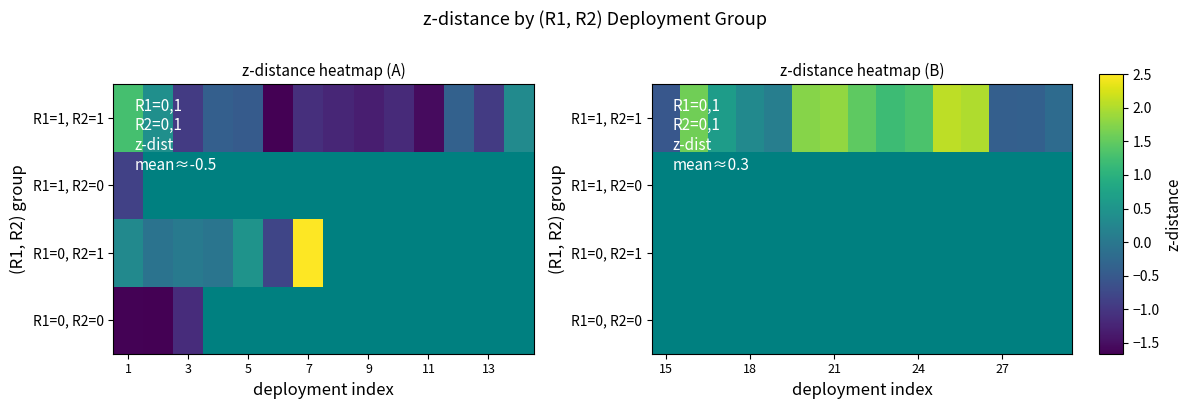

Is the value of R1=1, R2=0 at 27 greater than the value of R1=0, R2=0 at 15?

No